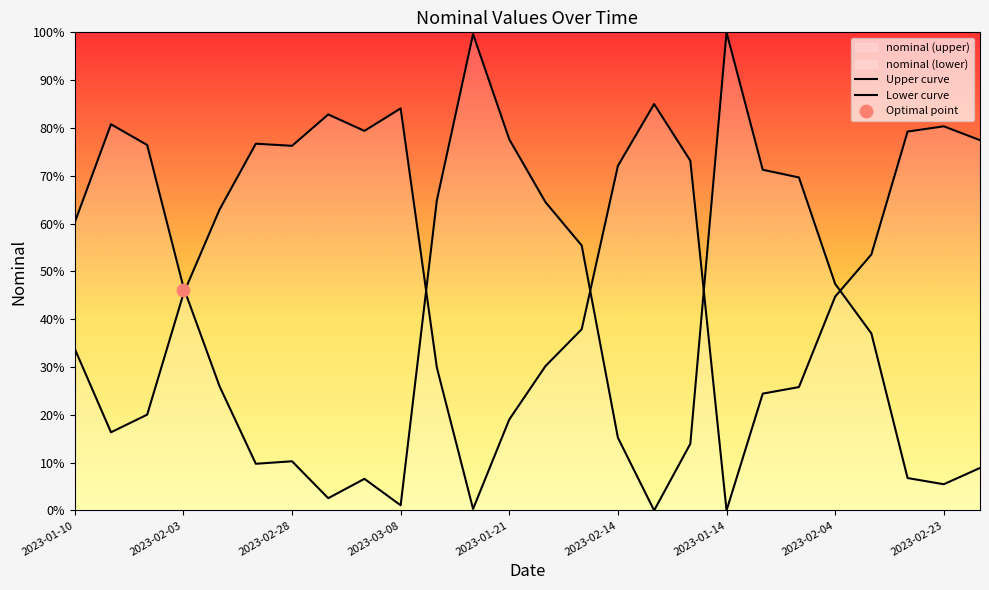

Is the value of Upper curve at 22 greater than the value of Lower curve at 2023-02-14?

No